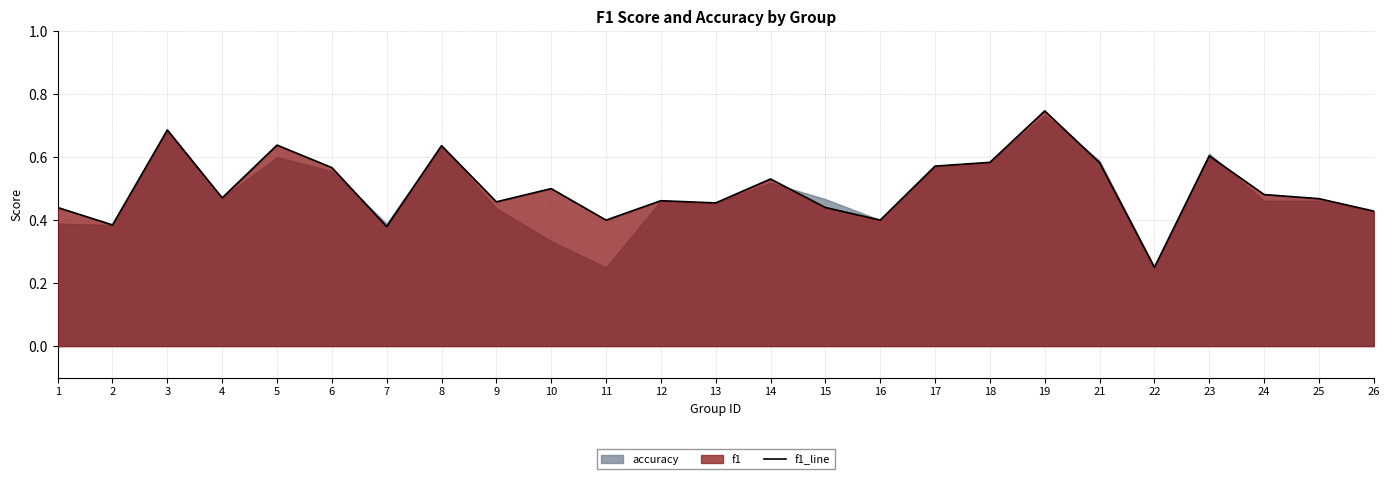

Is it true that the value at 5 is 0.3?

False